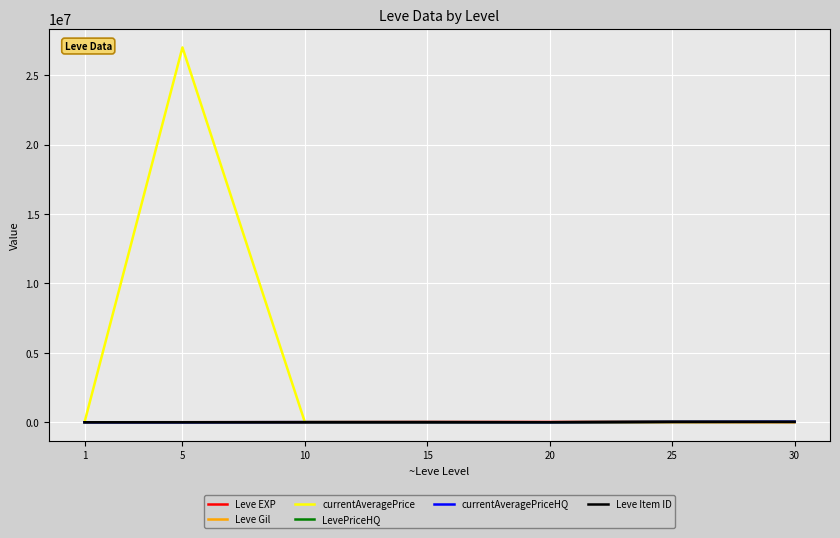

Reading left to right, what are all the values shown in this chart?

Leve EXP: 630	3600	9990	24790	21600	36390	67730
Leve Gil: 113	139	293	529	292	485	532
currentAveragePrice: 1000	27000000	10000	10000	2000	30000	40000
LevePriceHQ: 1000	0	10000	10000	2000	30000	40000
currentAveragePriceHQ: 1000	0	10000	10000	2000	30000	40000
Leve Item ID: 2056	4422	2685	2685	2118	27215	18264